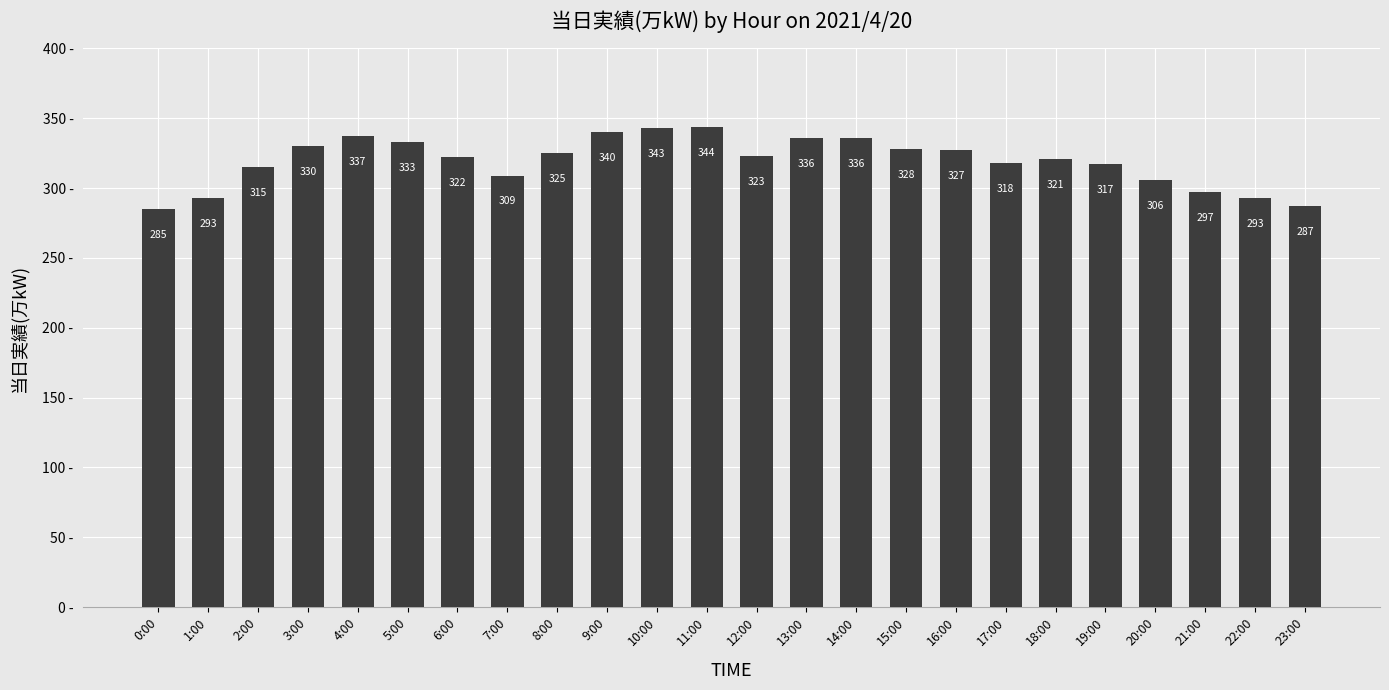

Reading left to right, what are all the values shown in this chart?

285	293	315	330	337	333	322	309	325	340	343	344	323	336	336	328	327	318	321	317	306	297	293	287